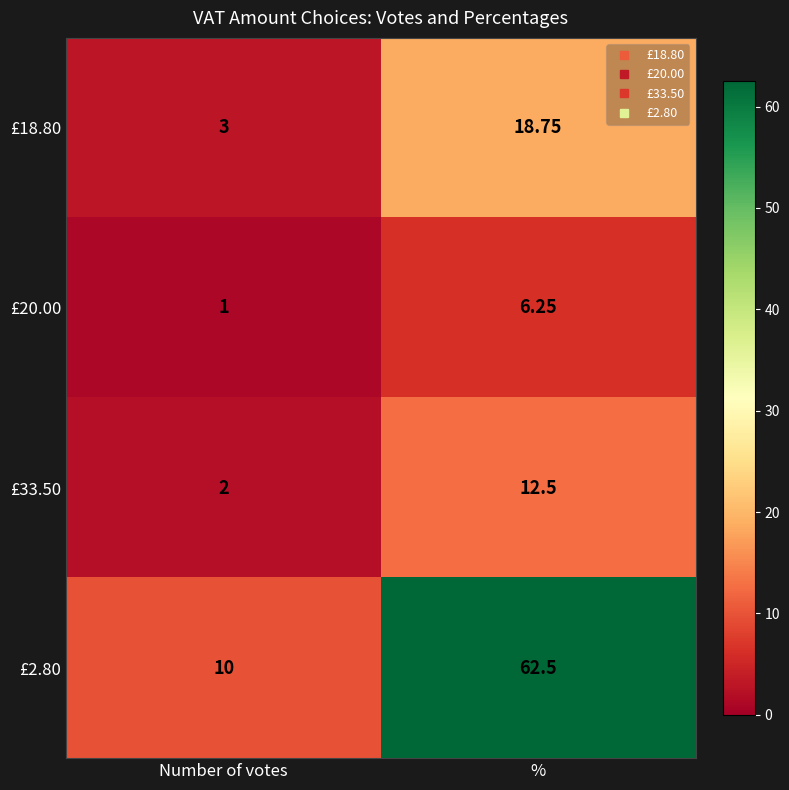

At which label does £33.50 reach its peak?

%